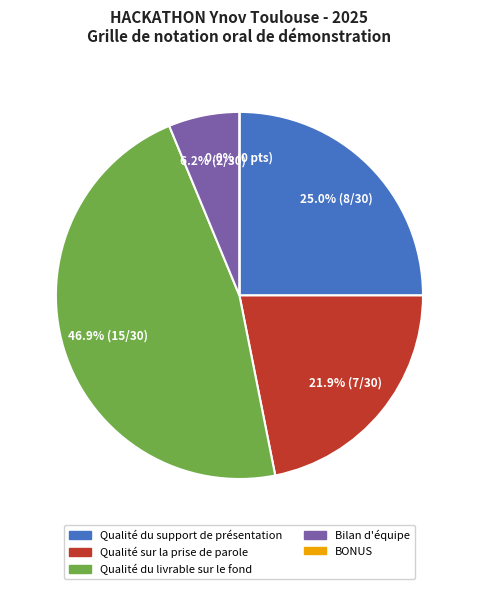

Combined, what portion of the pie is BONUS and Bilan d'équipe?

6.2%